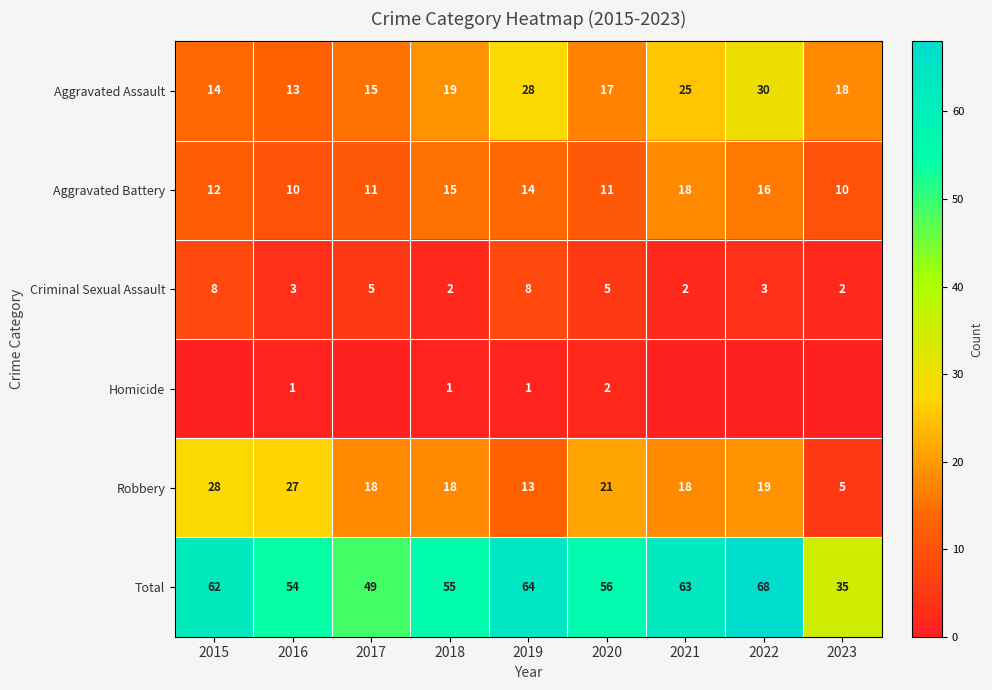

What is the difference between the Aggravated Assault values at 2023 and 2018?

1